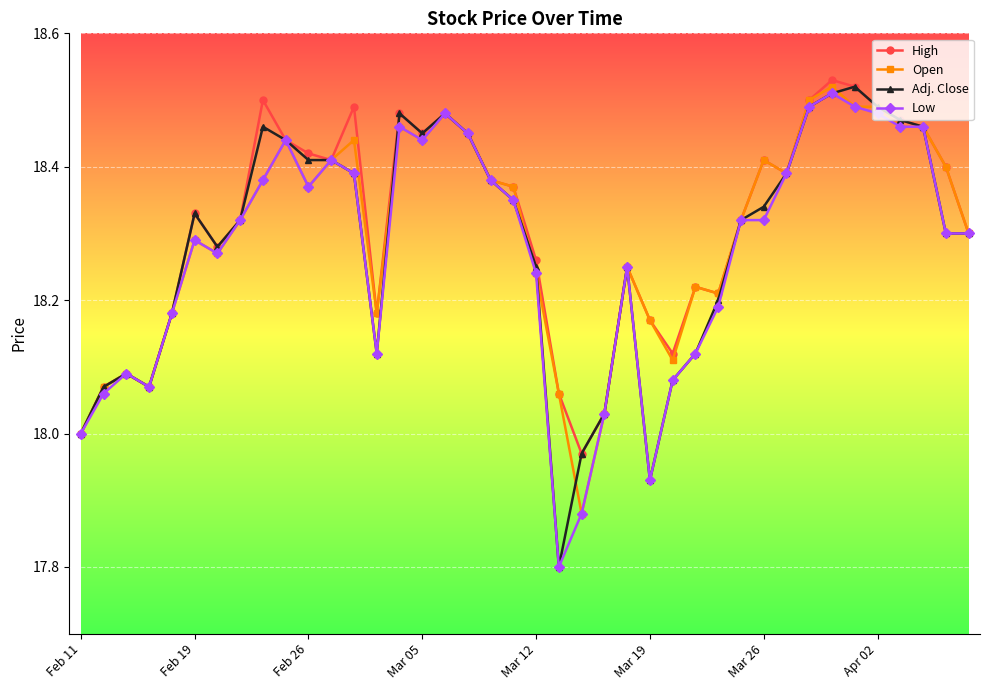

True or false: High has more than 2 interior local peaks.

True